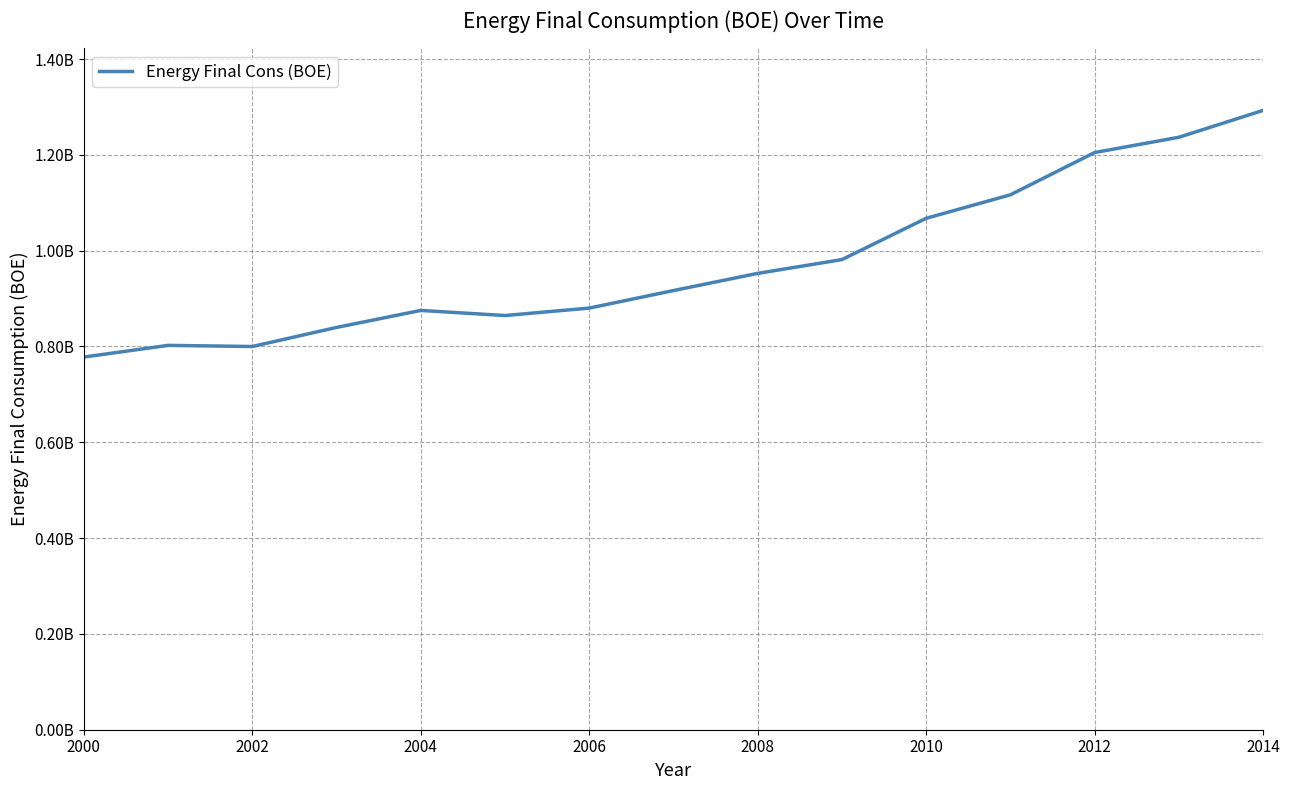

What is the maximum value shown in the chart?

1292796273